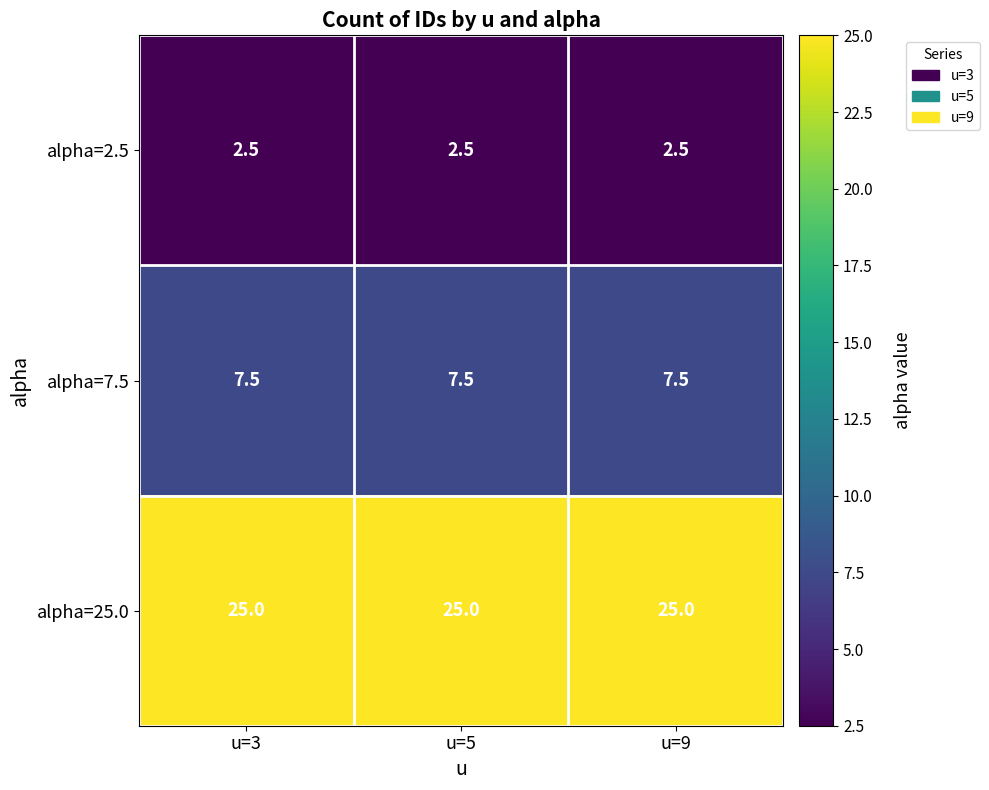

True or false: alpha=2.5 has a value of 2.5 at u=3.

True